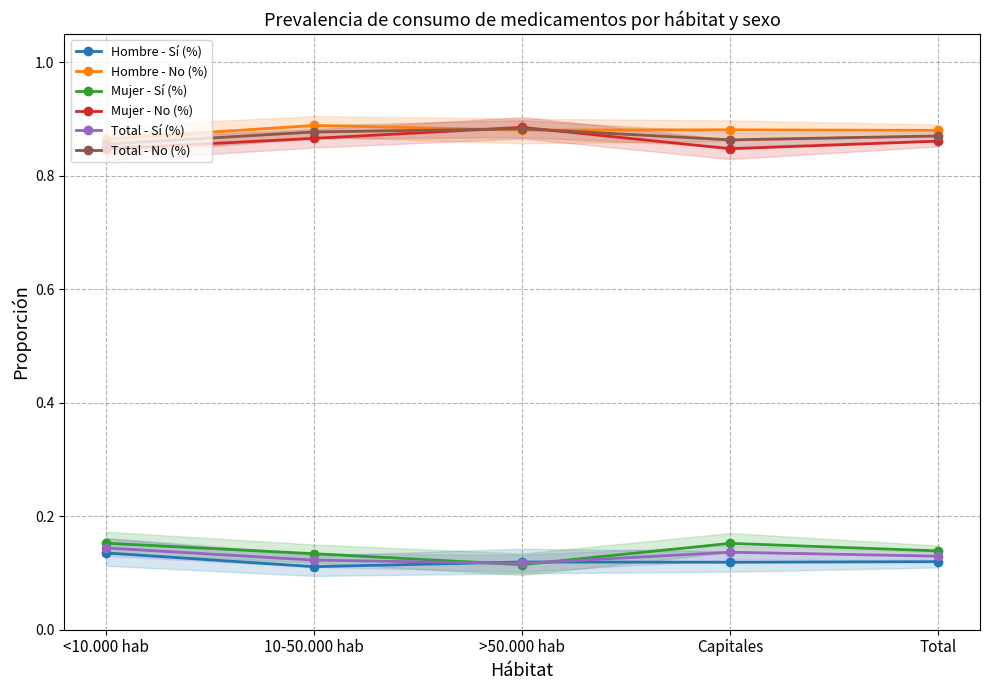

Which category has the highest value across all series?

10-50.000 hab